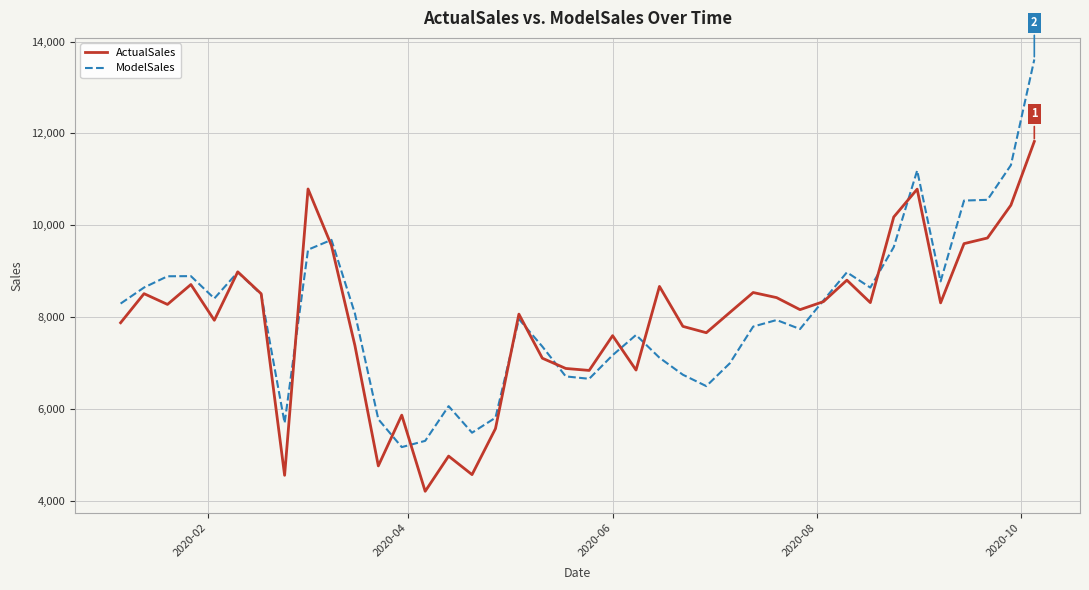

What is the difference between the second highest and minimum values in the ModelSales series?

6136.7